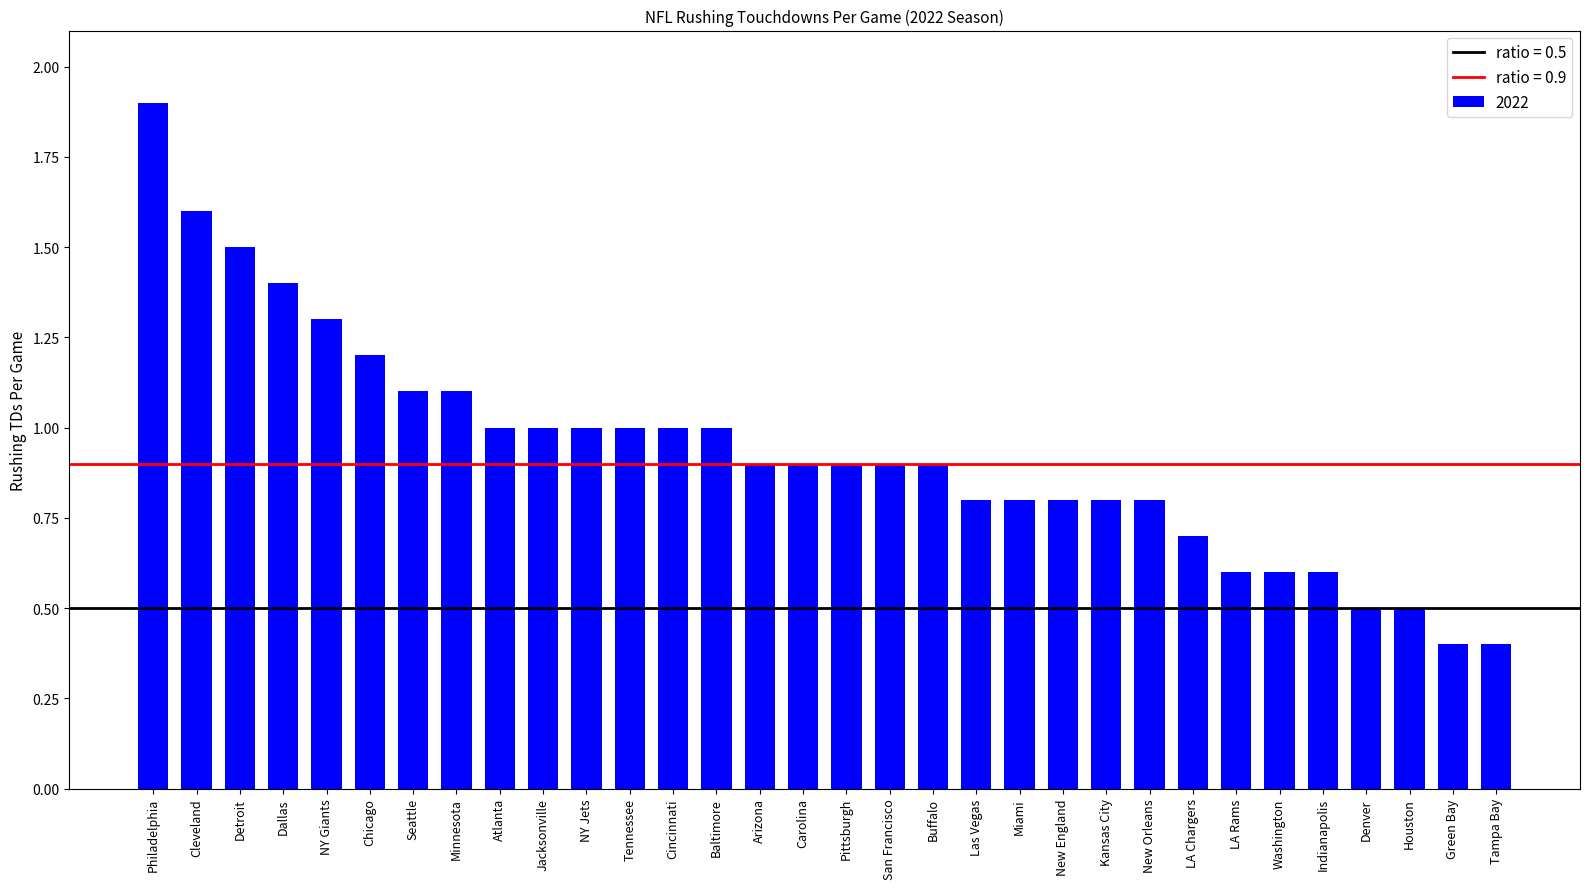

What is the value of the 10th bar from the left?

1.0